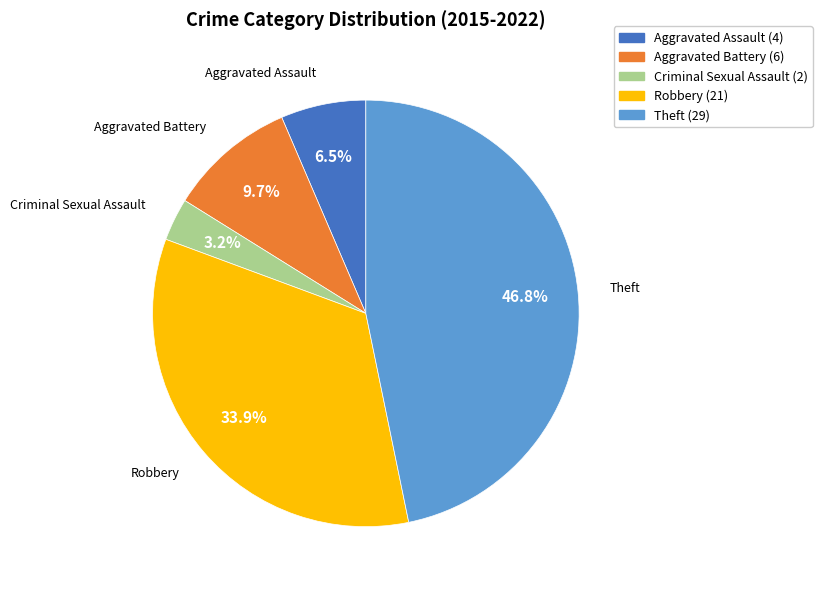

The Aggravated Battery slice represents 18% of the pie. True or false?

False